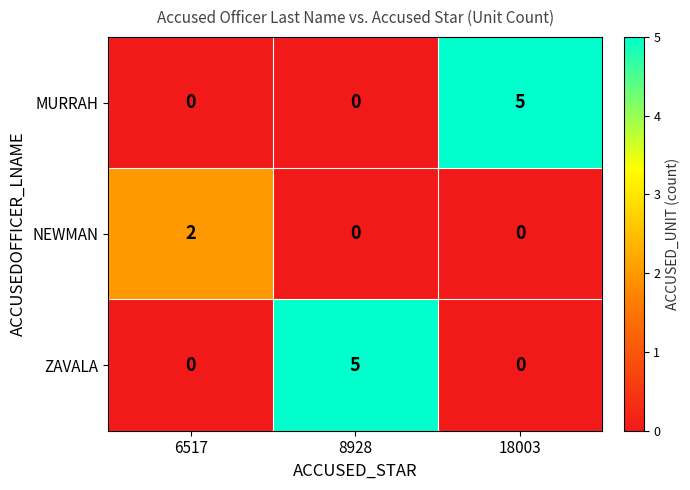

What is the difference between the highest and lowest values at 6517?

2